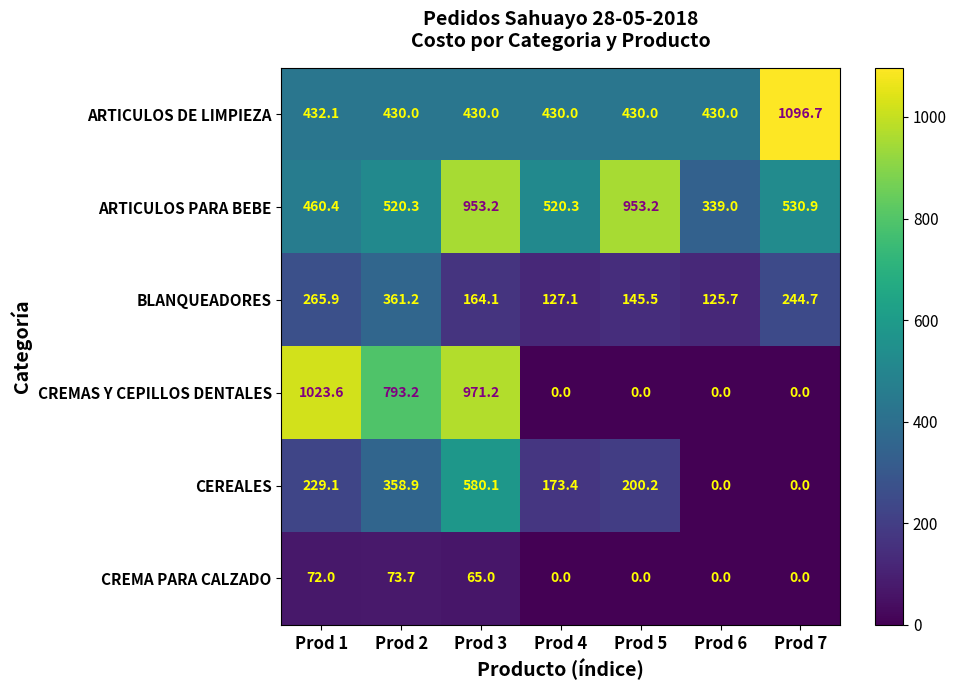

At how many categories does at least one series exceed 720?

5